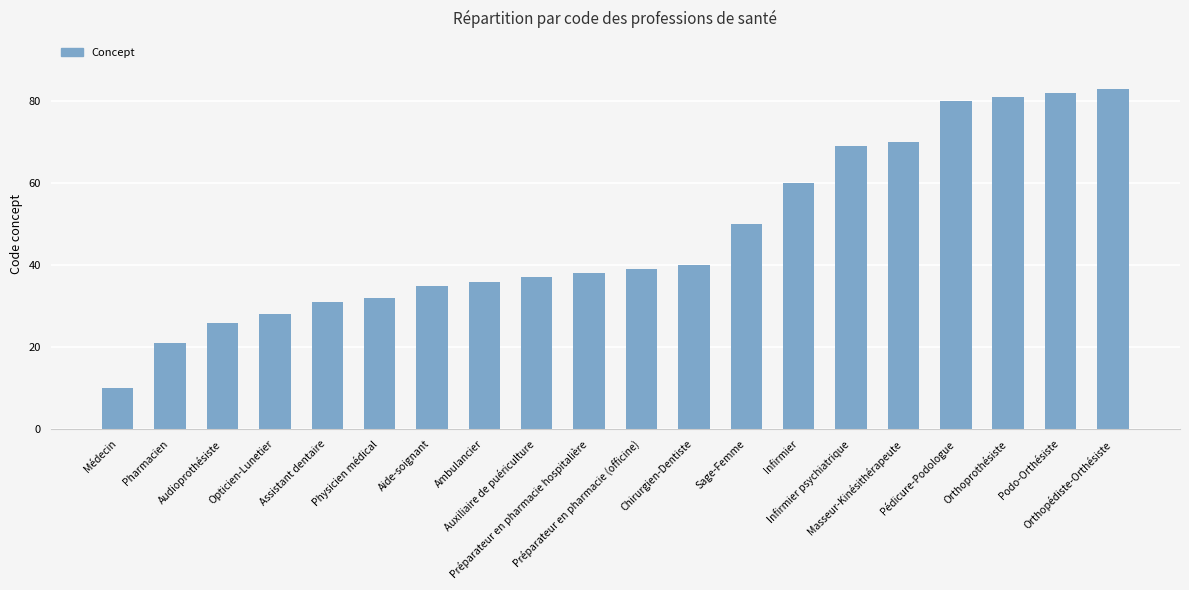

What is the value of the 8th bar from the left?

36